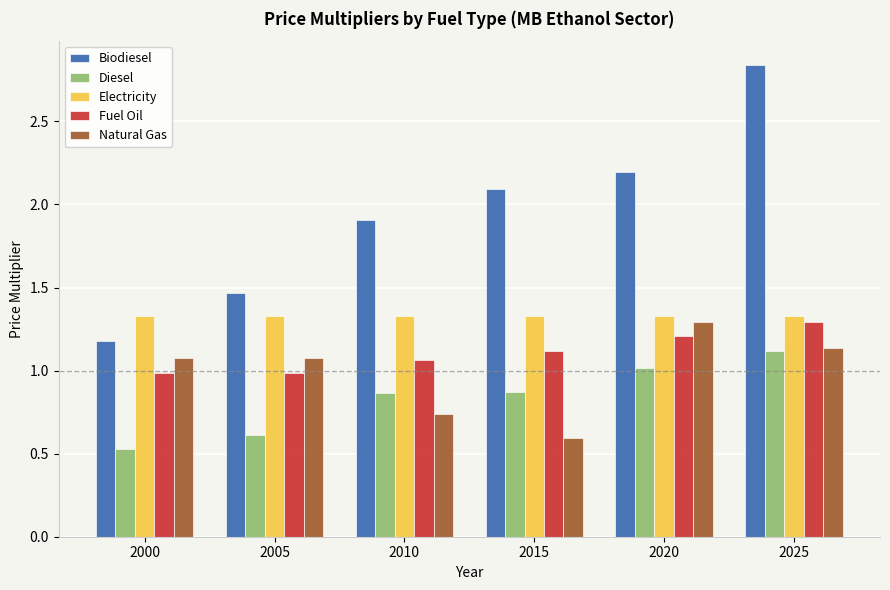

Is the value of Fuel Oil at 2005 greater than the value of Biodiesel at 2010?

No